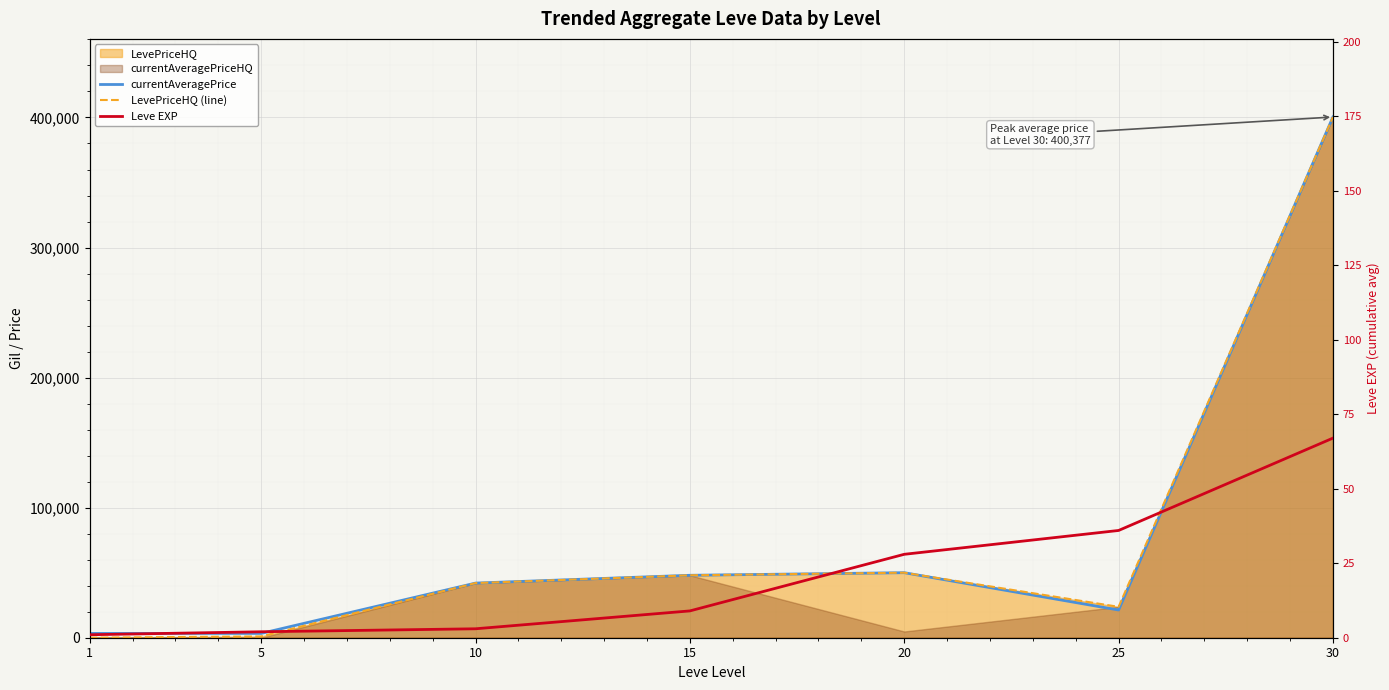

Reading left to right, list all the values displayed in this chart.

currentAveragePrice: 3307	3309	42003	47999	50000	21312	400377
LevePriceHQ (line): 0	1000	42003	47999	50000	23750	400377
Leve EXP: 1	2	3	9	28	36	67